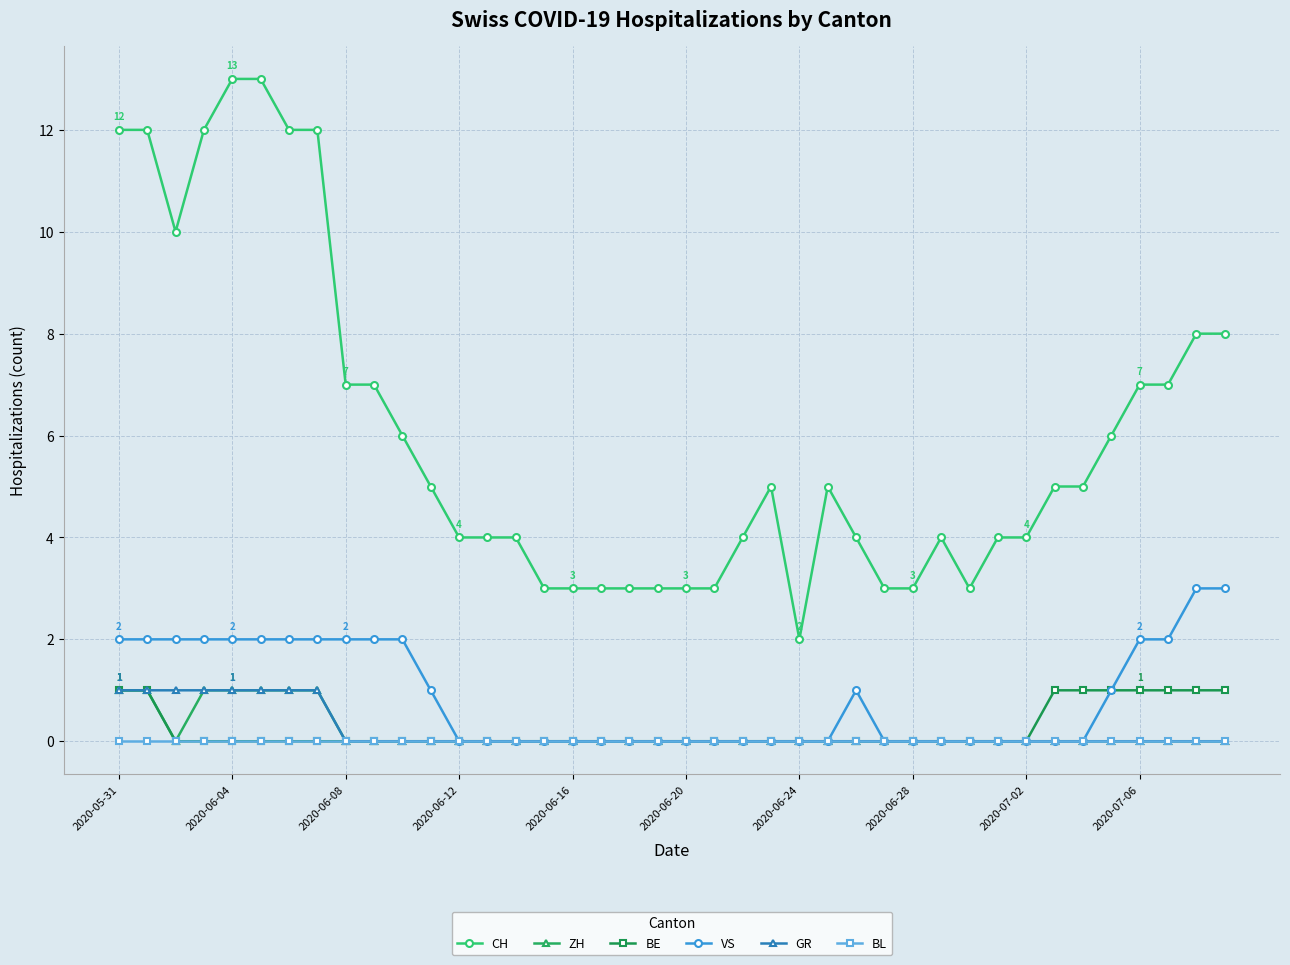

Is this an area chart (filled region under the line)?

No